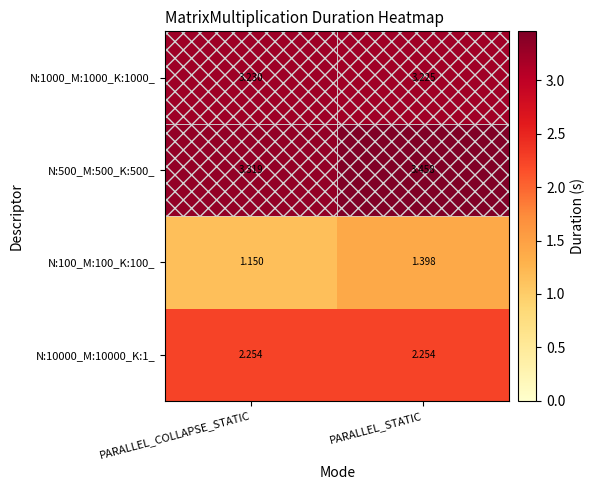

Is the value of N:10000_M:10000_K:1_ at PARALLEL_STATIC greater than the value of N:500_M:500_K:500_ at PARALLEL_STATIC?

No